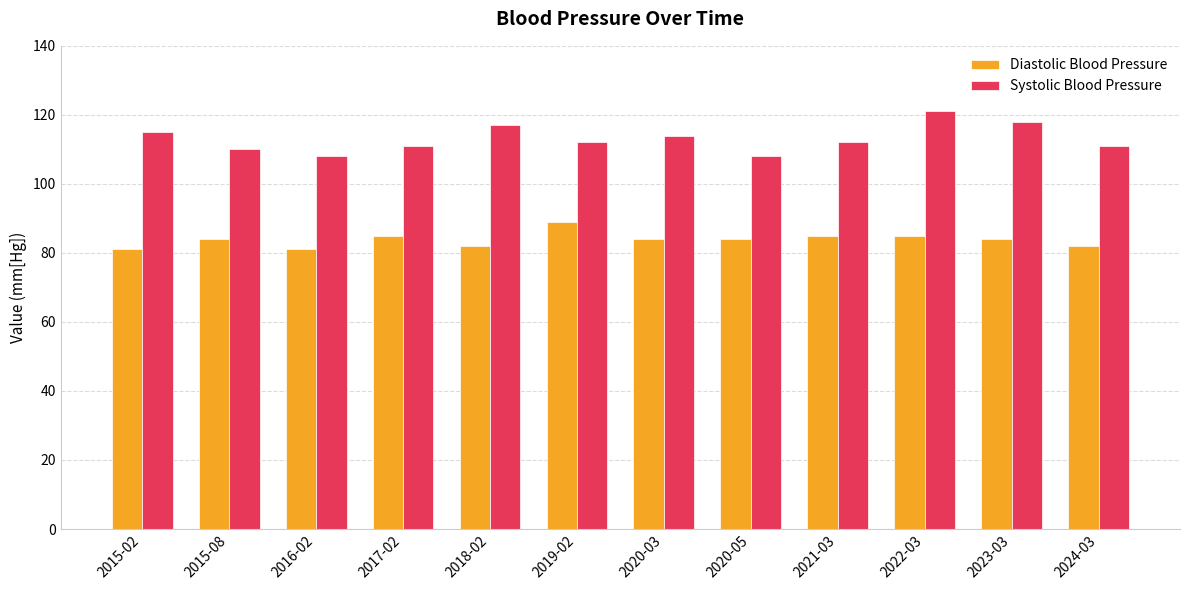

Reading left to right, transcribe all the data shown in this chart.

Diastolic Blood Pressure: 2015-02=81	2015-08=84	2016-02=81	2017-02=85	2018-02=82	2019-02=89	2020-03=84	2020-05=84	2021-03=85	2022-03=85	2023-03=84	2024-03=82
Systolic Blood Pressure: 2015-02=115	2015-08=110	2016-02=108	2017-02=111	2018-02=117	2019-02=112	2020-03=114	2020-05=108	2021-03=112	2022-03=121	2023-03=118	2024-03=111